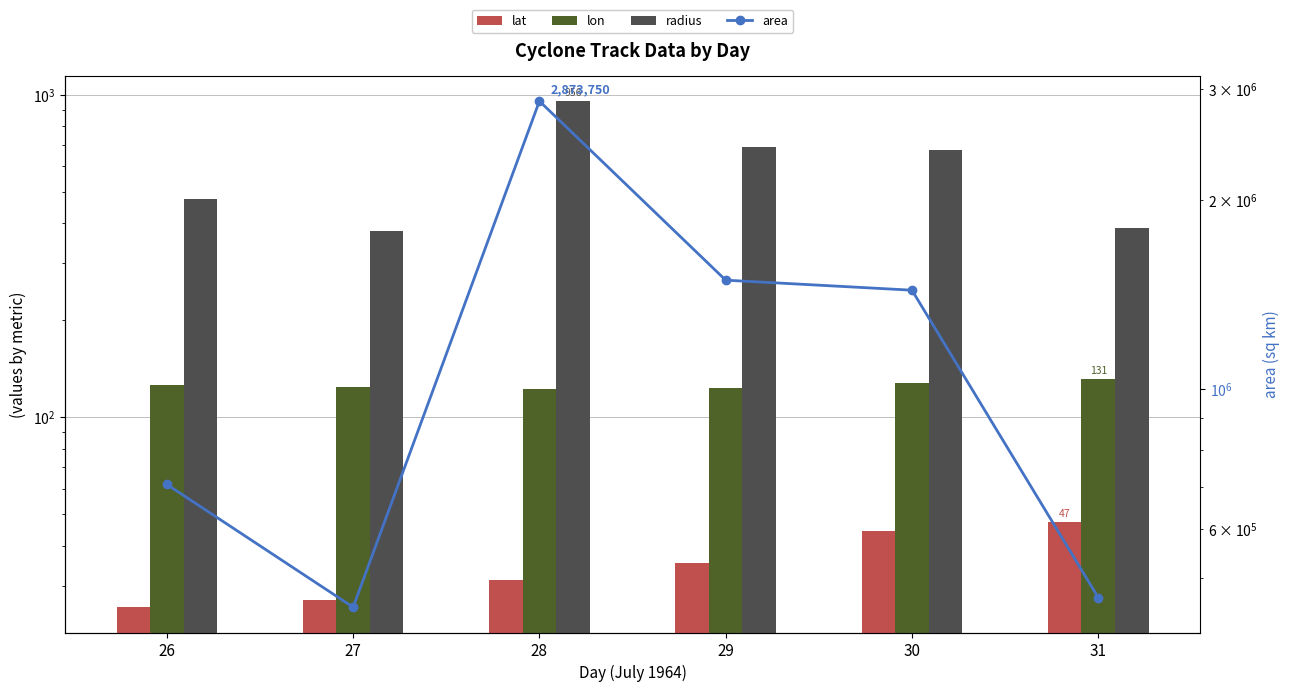

Reading left to right, transcribe all the data shown in this chart.

lat: 25.8	27.1	31.2	35.4	44.4	47.4
lon: 126.0	124.4	122.5	123.0	127.8	131.3
radius: 473.9	378.5	956.4	689.0	676.4	385.2
area: 705625.0	450000.0	2873750.0	1491250.0	1437500.0	466250.0